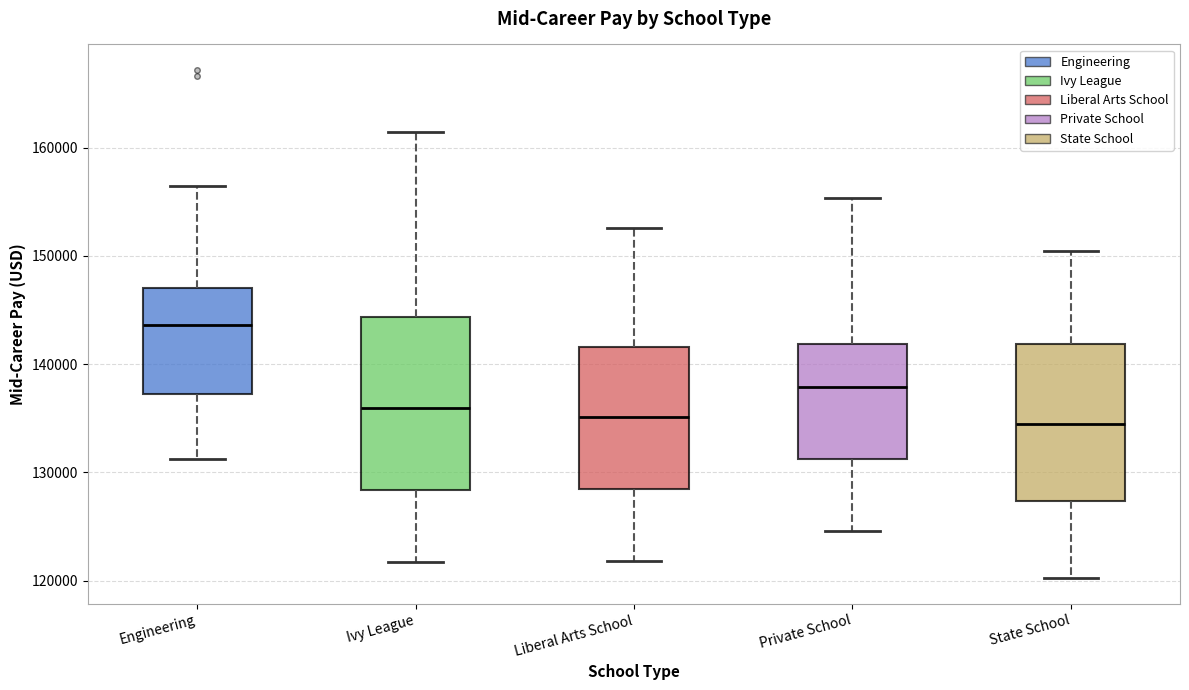

Reading left to right, read every box against the y-axis: the position of its median line, the range the box covers, and the ends of its whiskers. The values are not printed on the chart, so give them approximately, as read against the axis.

Engineering: median 144000, box 137000 to 147000, whiskers 131000 to 157000
Ivy League: median 136000, box 128000 to 144000, whiskers 122000 to 162000
Liberal Arts School: median 135000, box 128000 to 142000, whiskers 122000 to 153000
Private School: median 138000, box 131000 to 142000, whiskers 125000 to 155000
State School: median 134000, box 127000 to 142000, whiskers 120000 to 151000